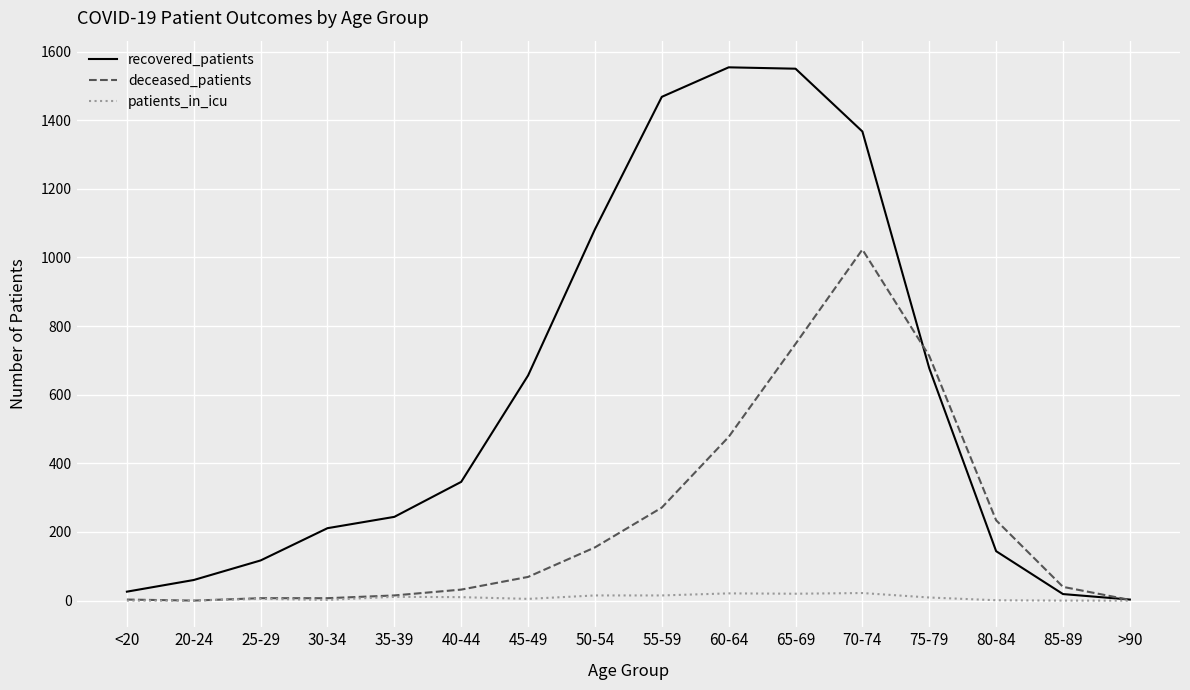

Is the value of deceased_patients at 65-69 greater than the value of patients_in_icu at 55-59?

Yes